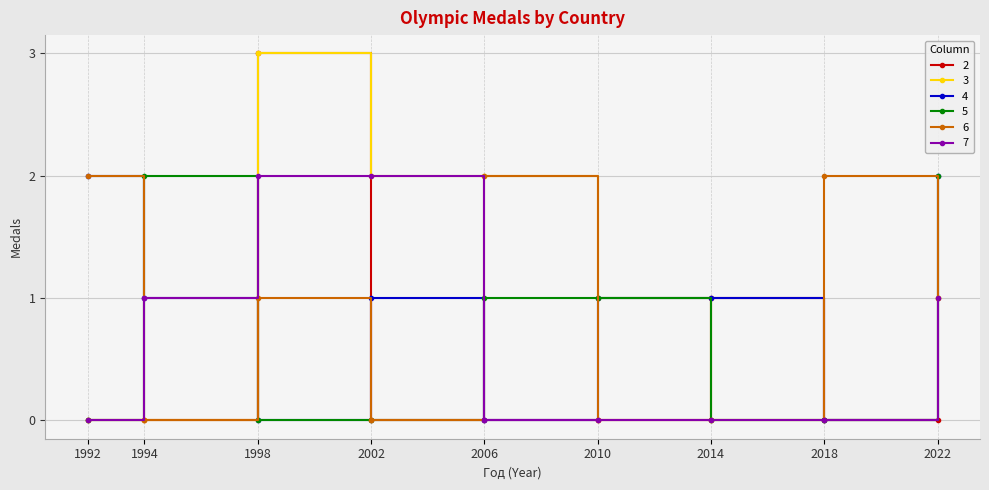

Which label corresponds to the largest value in the chart?

1998